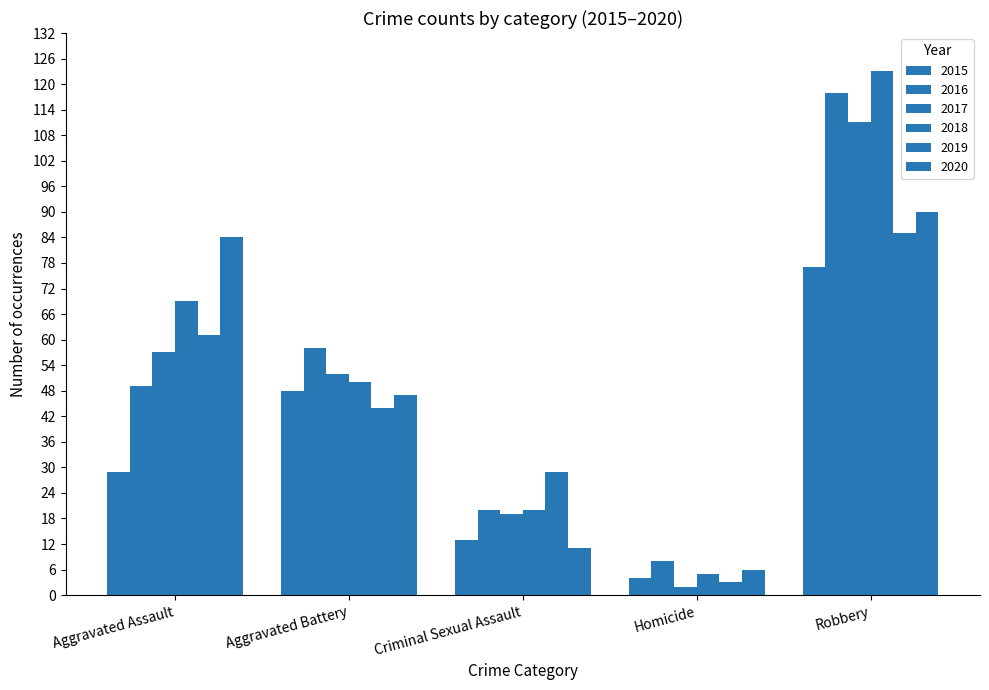

How many categories are shown in the chart?

5